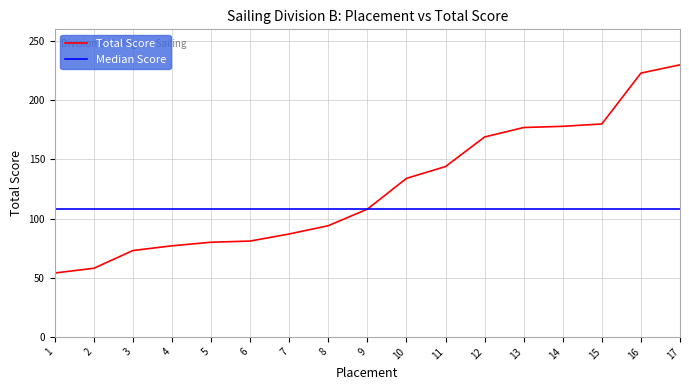

What is the greatest value displayed?

230